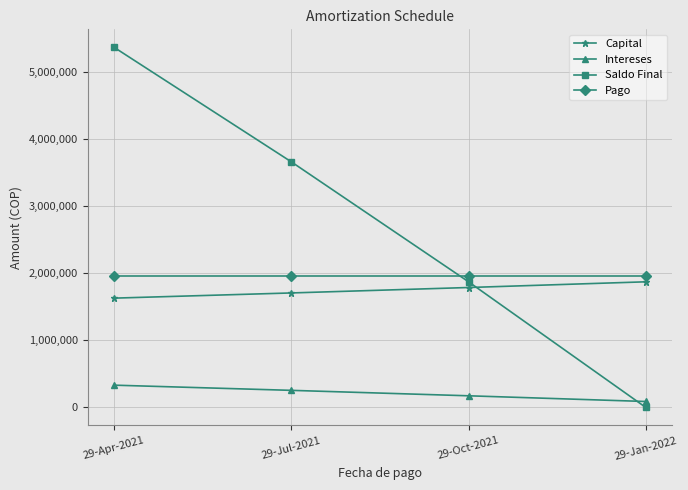

How many values in the Intereses series exceed 255068?

2